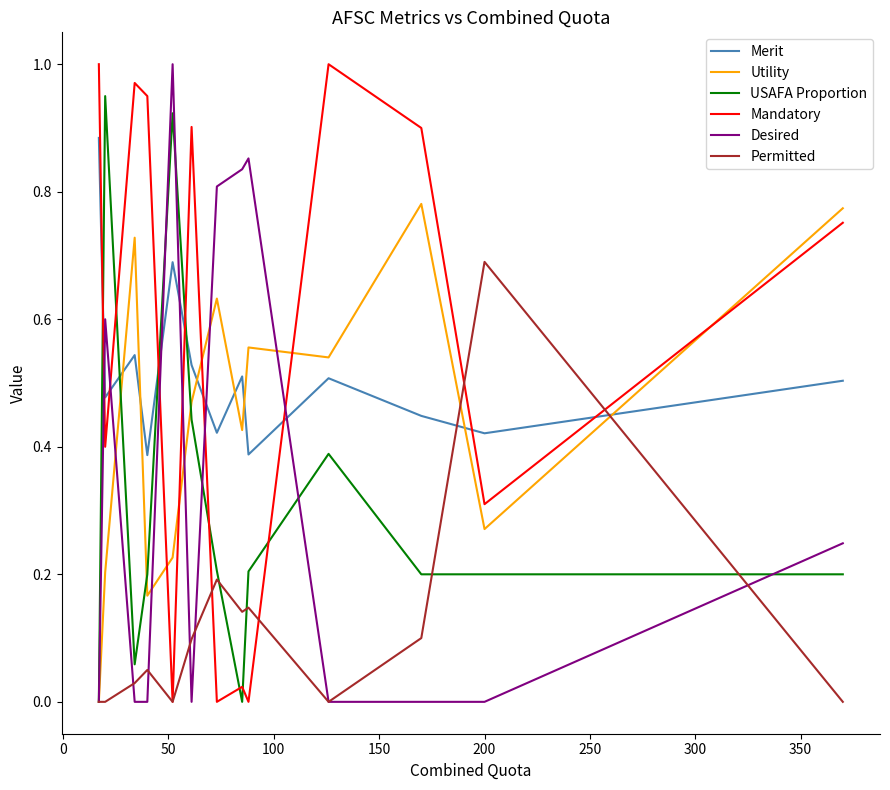

How many times do Desired and Mandatory cross each other?

6